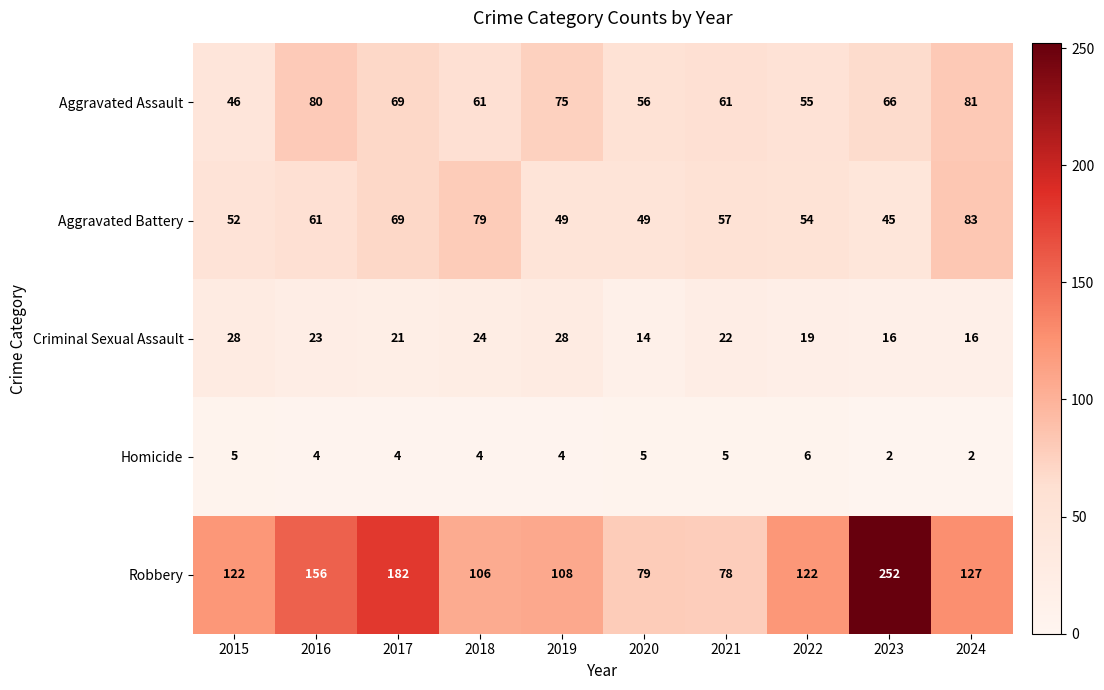

How many distinct data groups are displayed?

5